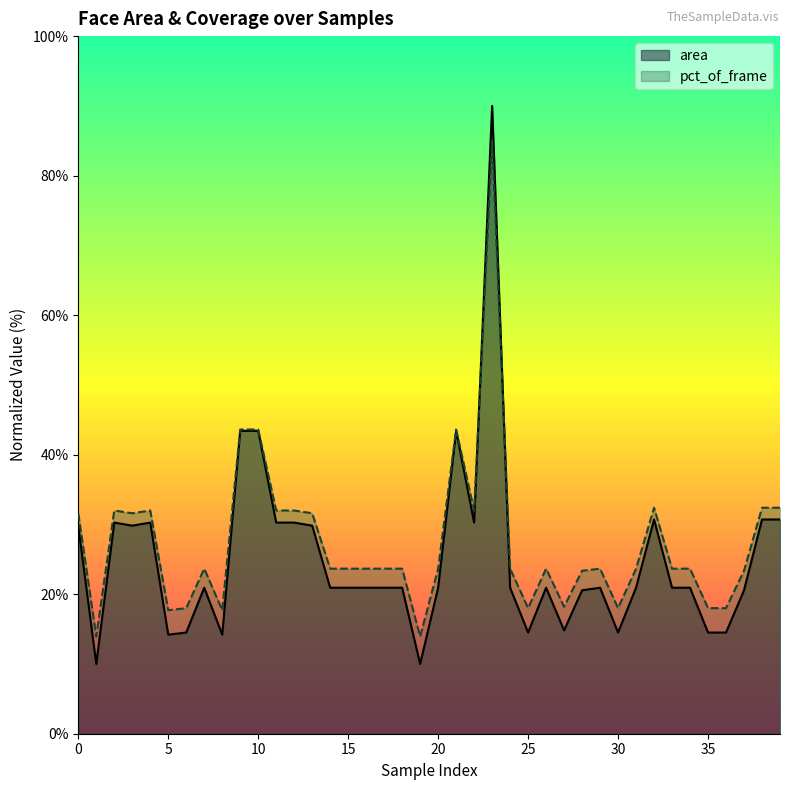

What is the value of the pct_of_frame point at the 12th from the left?

32.0